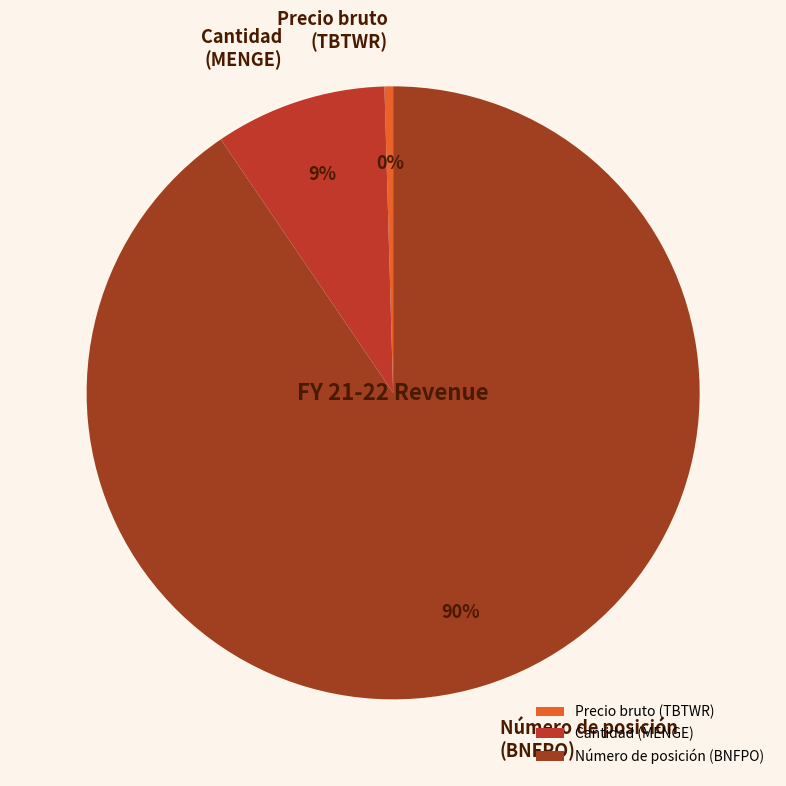

Do Número de posición (BNFPO) and Precio bruto (TBTWR) together represent more than half of the pie?

Yes